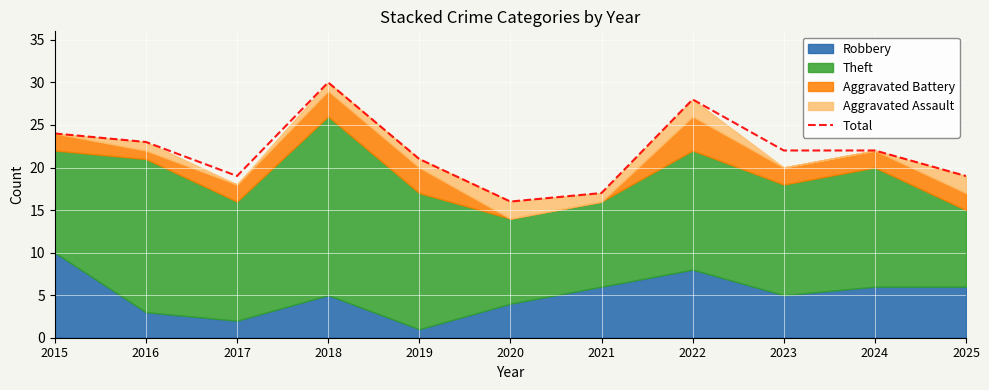

At which category does the chart reach its peak across all series?

2018